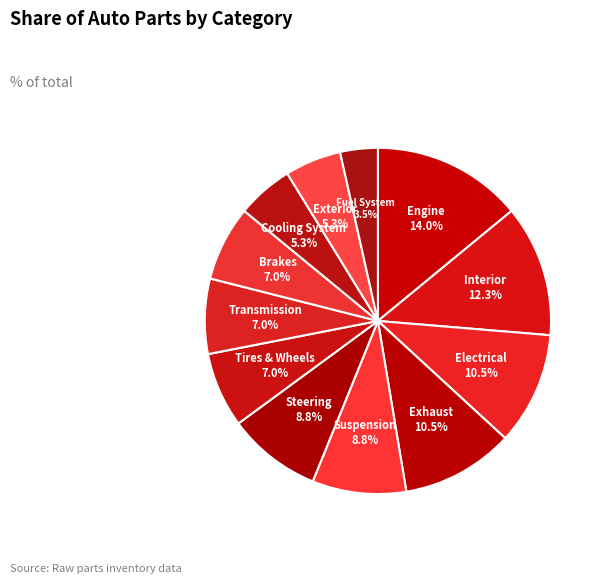

Which category has the biggest portion of the pie?

Engine